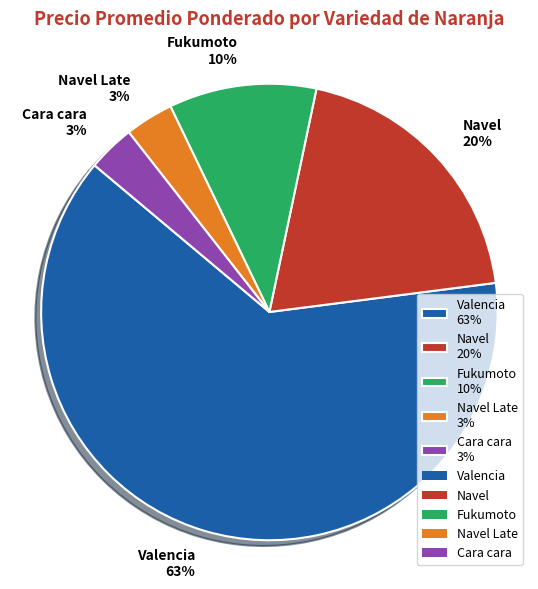

Count the number of slices in the pie.

5